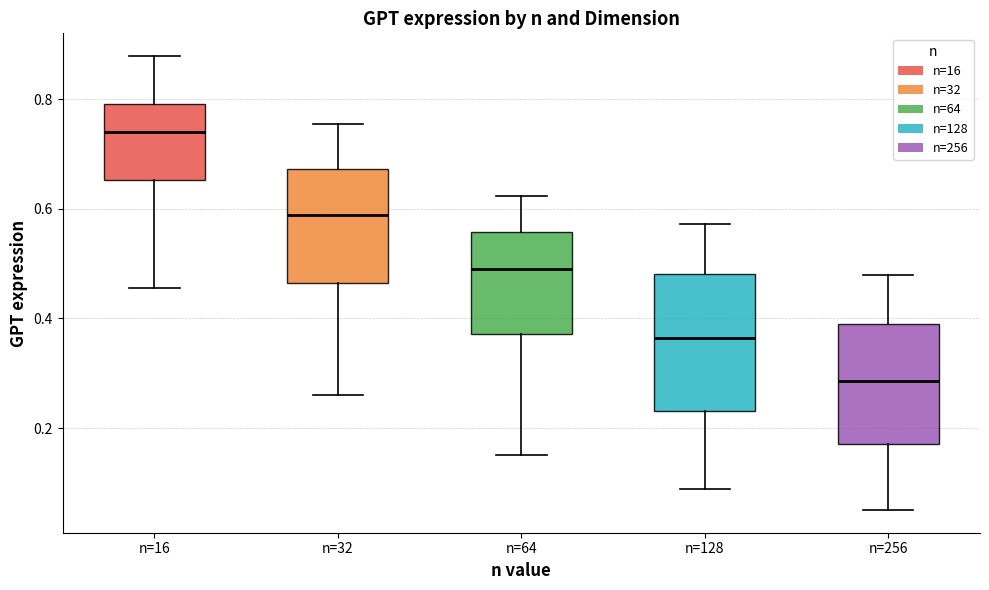

Reading left to right, transcribe this box plot: for each box, give where its median line is, the range the box spans, and where its two whiskers end, as read against the y-axis. The values are not printed on the chart, so give them approximately, as read against the axis.

n=16: median 0.74, box 0.66 to 0.80, whiskers 0.46 to 0.88
n=32: median 0.58, box 0.46 to 0.68, whiskers 0.26 to 0.76
n=64: median 0.50, box 0.38 to 0.56, whiskers 0.16 to 0.62
n=128: median 0.36, box 0.24 to 0.48, whiskers 0.08 to 0.58
n=256: median 0.28, box 0.18 to 0.40, whiskers 0.06 to 0.48